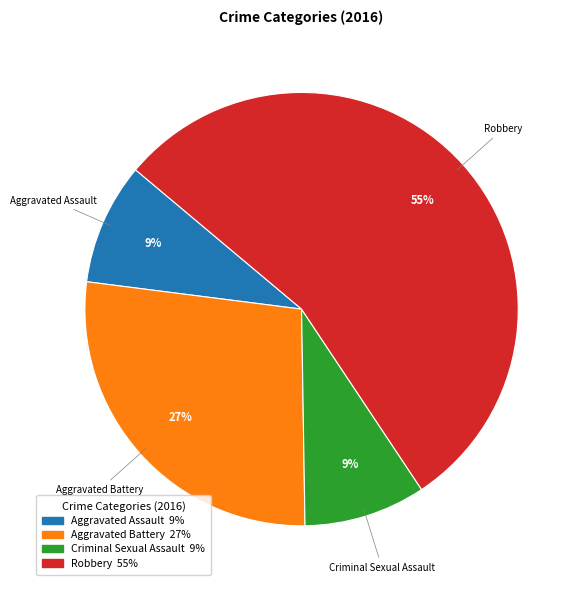

To the nearest percent, what is the combined percentage of Robbery and Criminal Sexual Assault?

64%